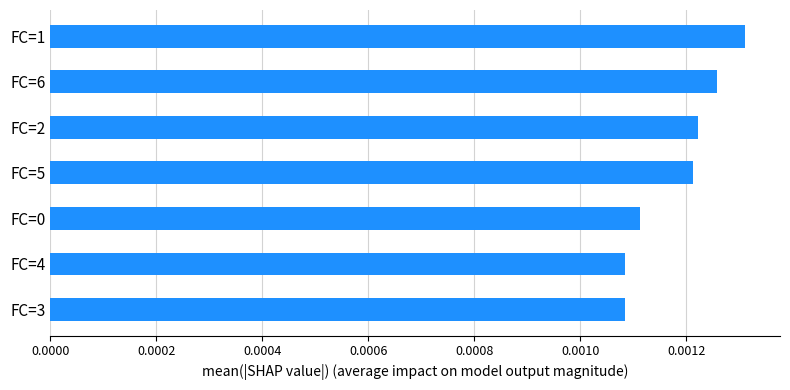

Which has a higher value, FC=1 or FC=0?

FC=1